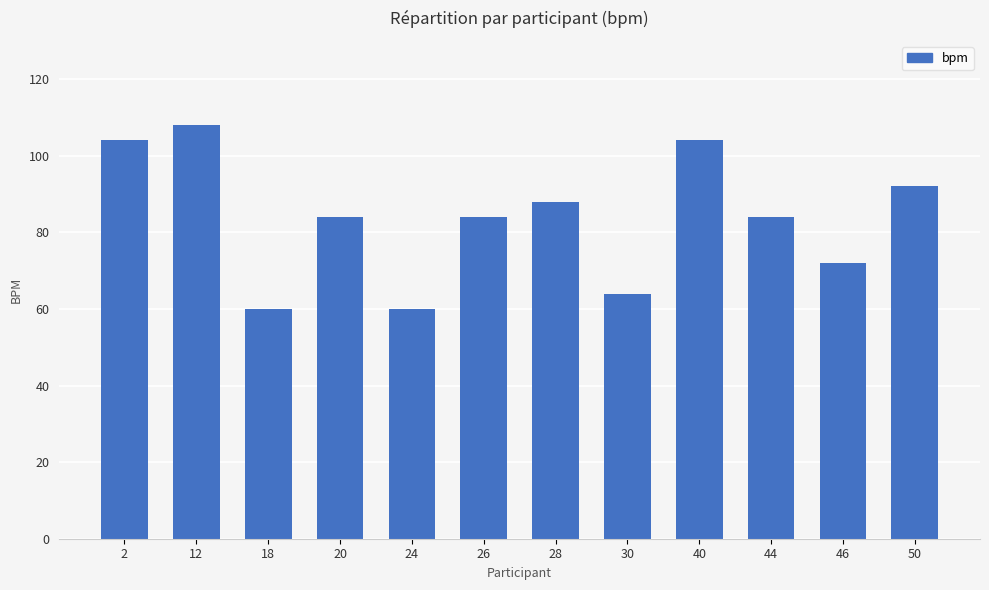

What is the minimum value shown in the chart?

60